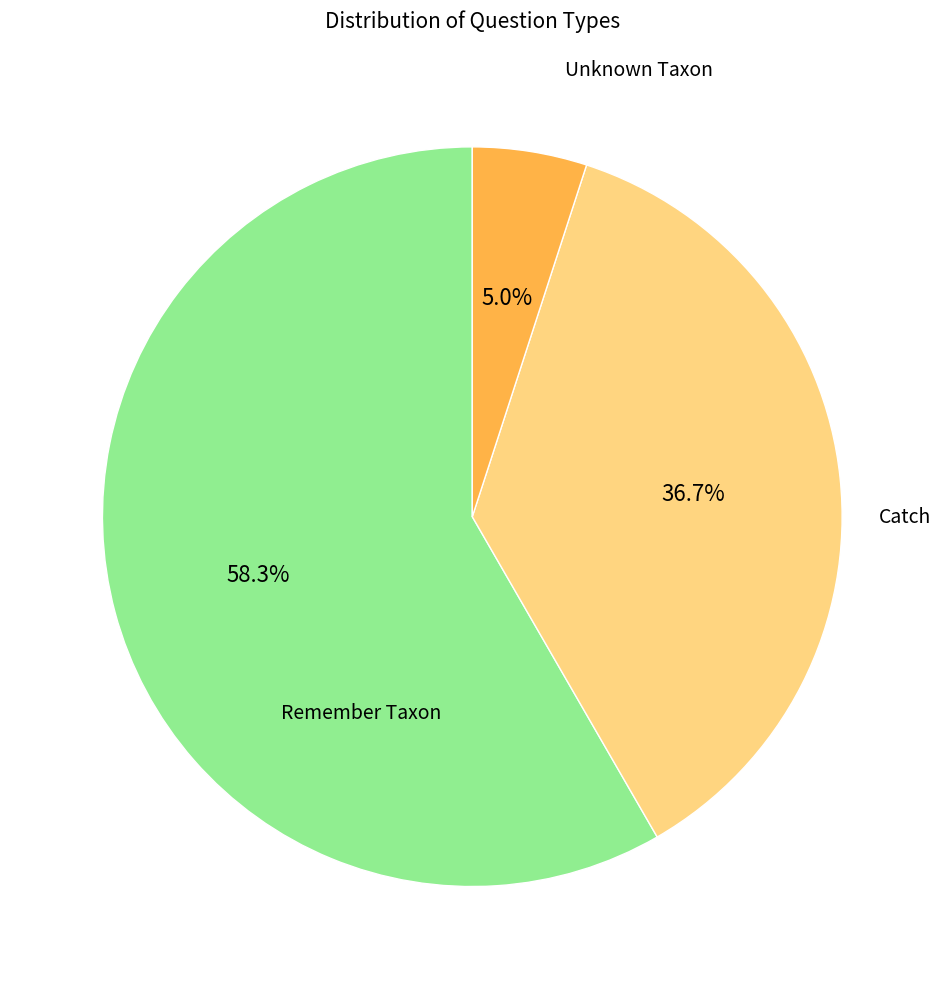

Is there any slice that represents more than half of the pie?

Yes